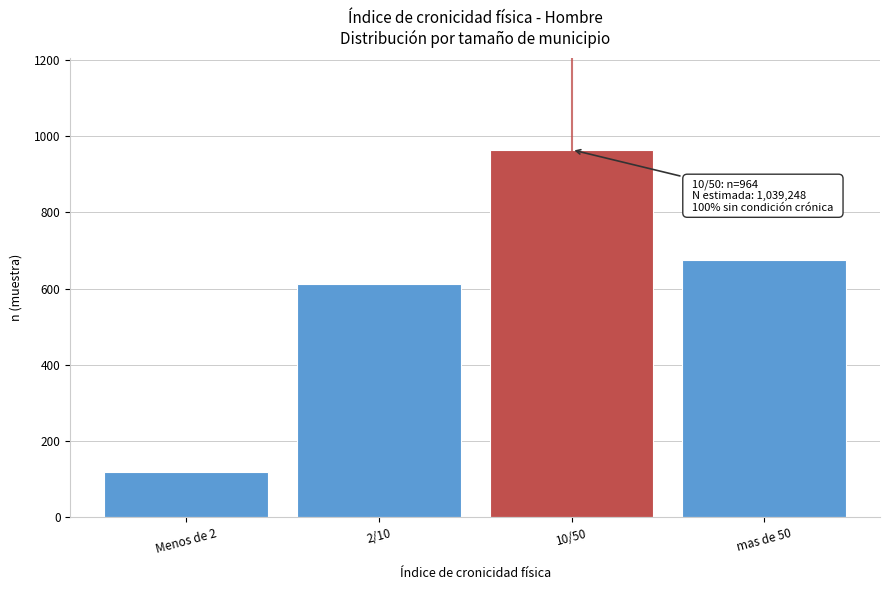

Reading left to right, extract all data points from this chart.

118	612	964	676